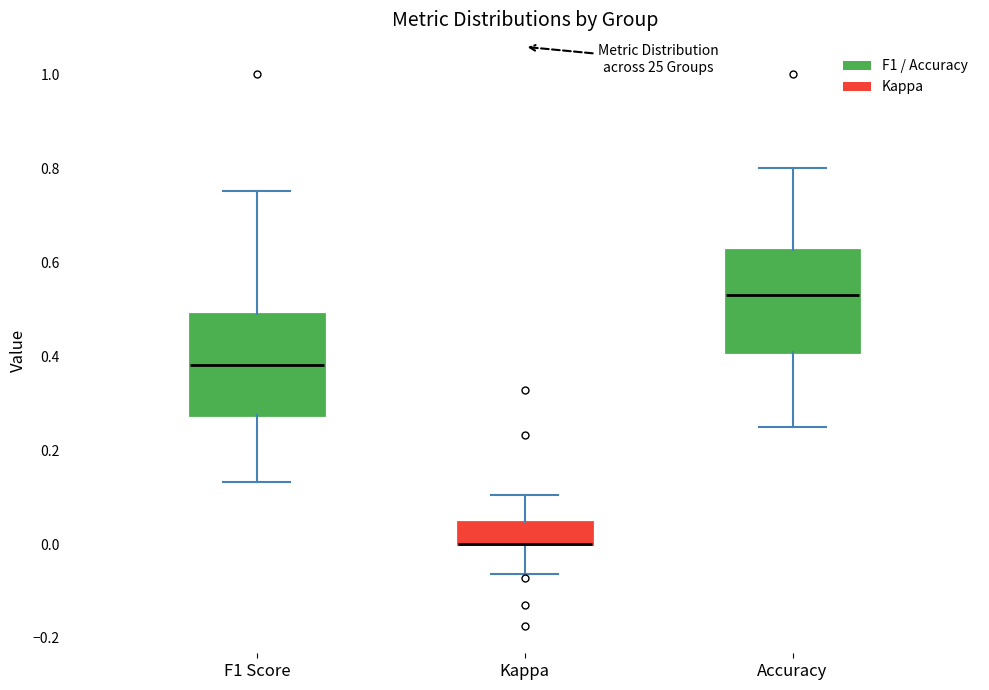

Reading left to right, transcribe this box plot: for each box, give where its median line is, the range the box spans, and where its two whiskers end, as read against the y-axis. The values are not printed on the chart, so give them approximately, as read against the axis.

F1 Score: median 0.38, box 0.28 to 0.50, whiskers 0.14 to 0.76
Kappa: median 0.00 (drawn on the box's lower edge), box 0.00 to 0.04, whiskers -0.06 to 0.10
Accuracy: median 0.54, box 0.40 to 0.62, whiskers 0.26 to 0.80